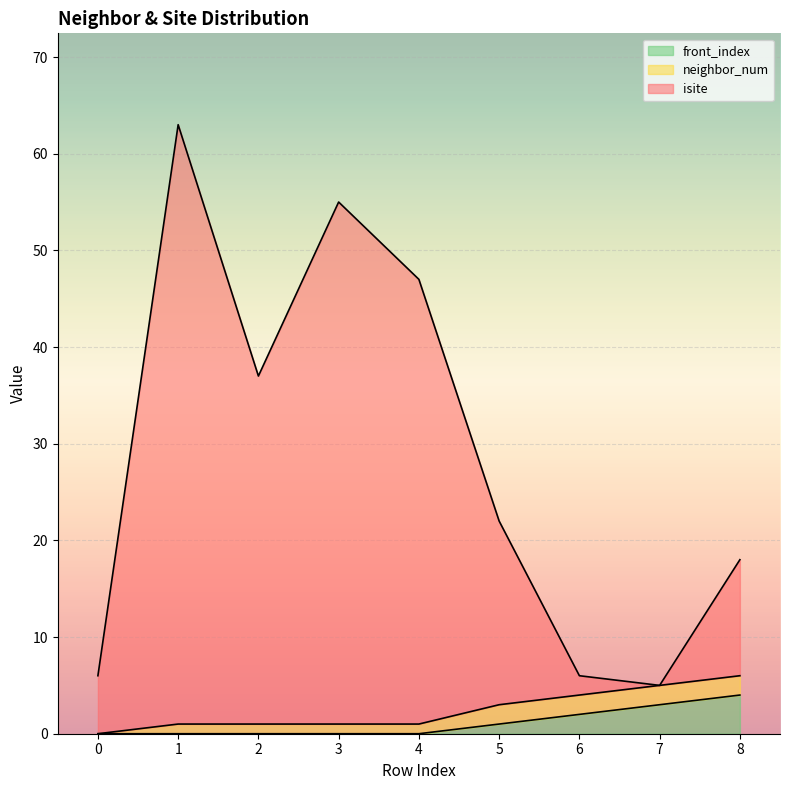

The value of isite at 4 is 65. True or false?

False